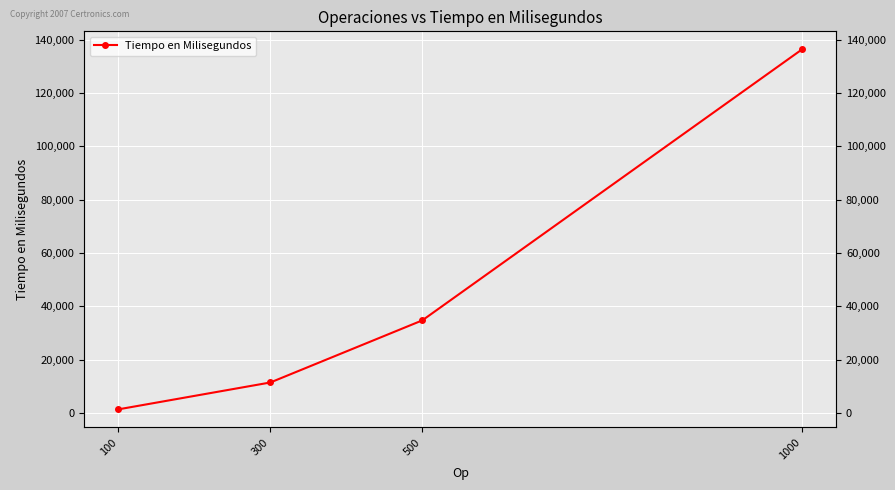

What is the greatest value displayed?

136446